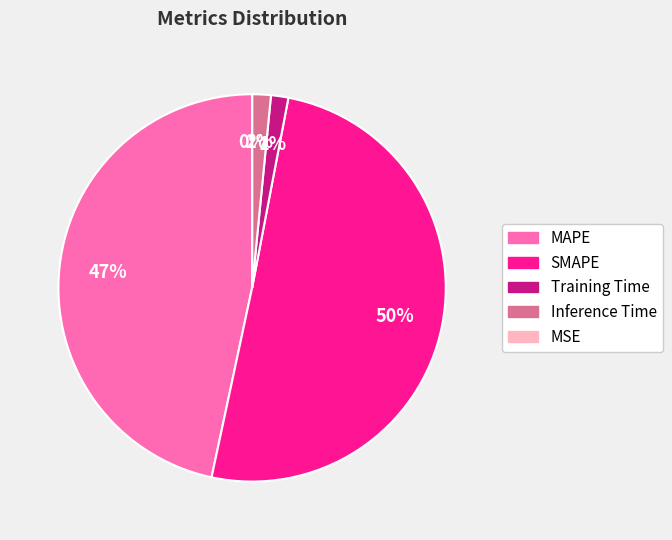

Is it true that MAPE is 33% of the pie?

False